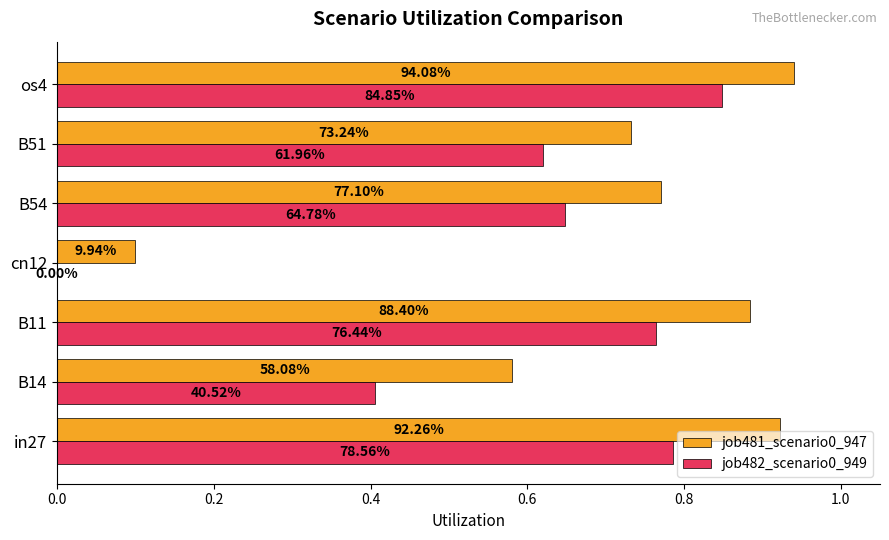

Reading left to right, extract all data points from this chart.

job481_scenario0_947: 0.9	0.6	0.9	0.1	0.8	0.7	0.9
job482_scenario0_949: 0.8	0.4	0.8	0.0	0.6	0.6	0.8